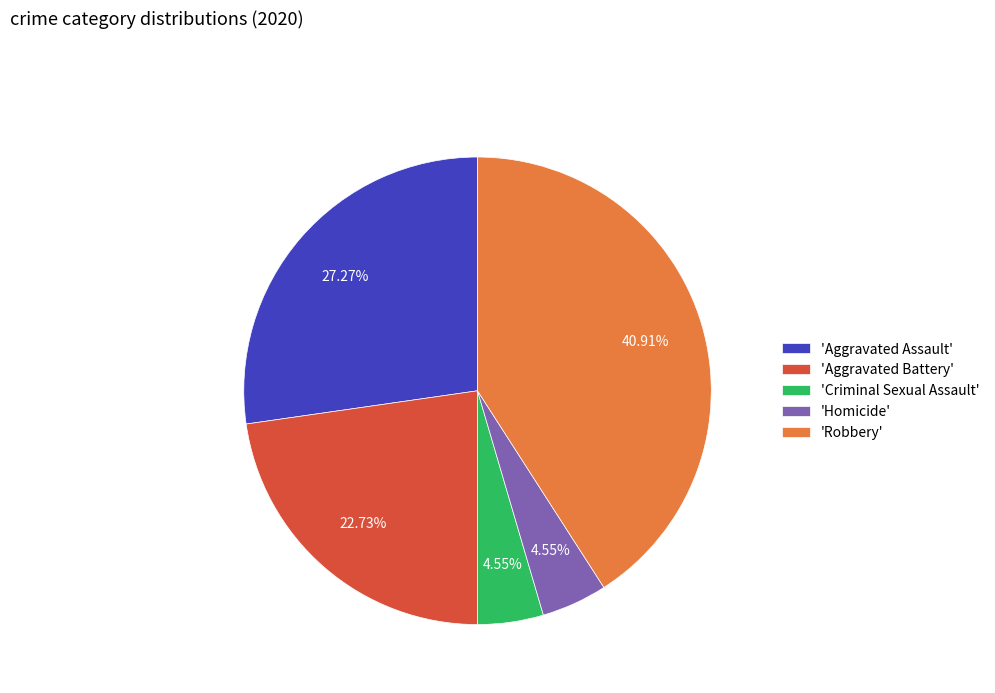

Do 'Homicide' and 'Aggravated Battery' together represent more than half of the pie?

No